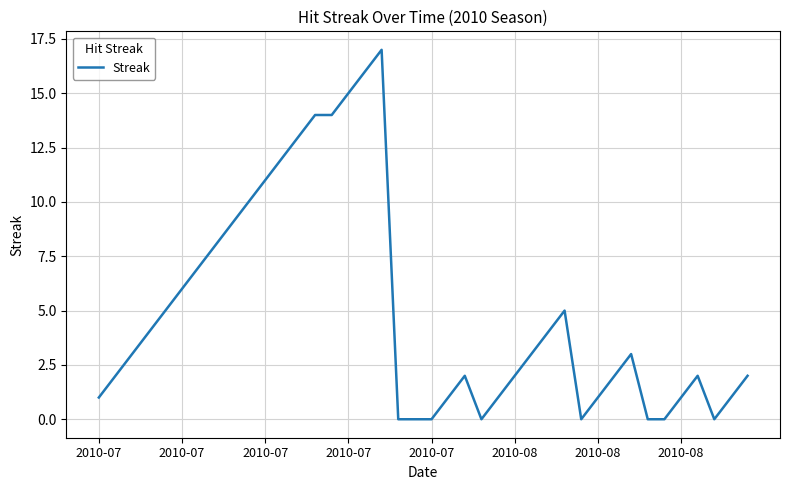

What is the maximum value shown in the chart?

17